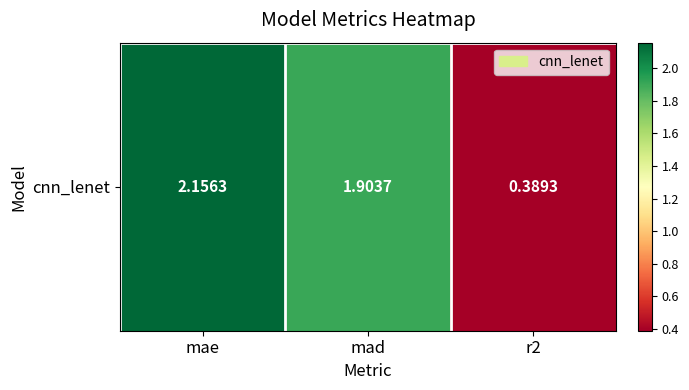

List the labels in order of value, largest first.

mae, mad, r2